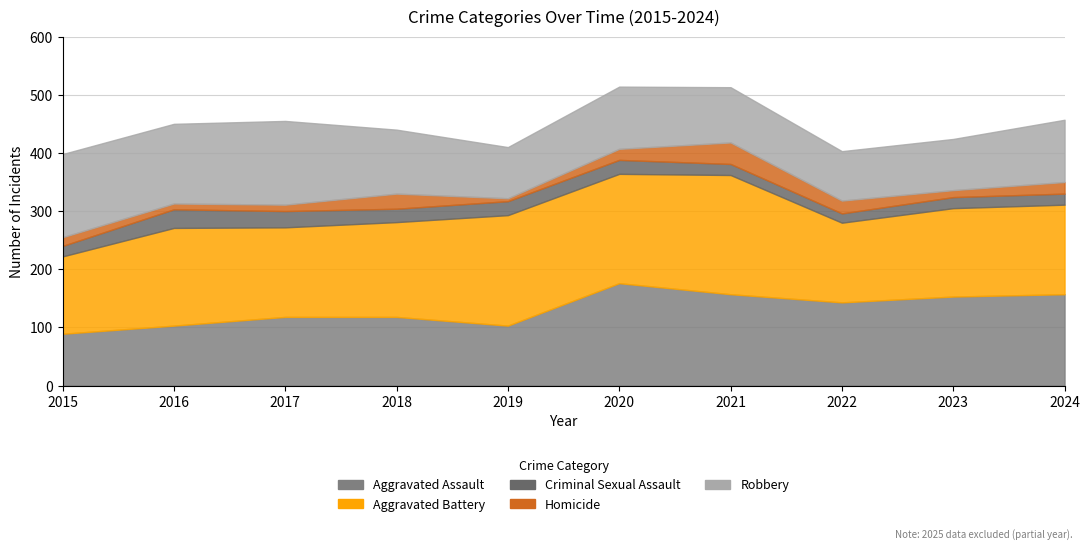

Reading left to right, list all the values displayed in this chart.

Aggravated Assault: 2015=89	2016=103	2017=118	2018=118	2019=103	2020=176	2021=157	2022=143	2023=153	2024=157
Aggravated Battery: 2015=133	2016=168	2017=154	2018=163	2019=190	2020=188	2021=205	2022=137	2023=152	2024=154
Criminal Sexual Assault: 2015=18	2016=32	2017=28	2018=23	2019=24	2020=24	2021=19	2022=16	2023=19	2024=19
Homicide: 2015=15	2016=10	2017=11	2018=26	2019=5	2020=19	2021=37	2022=22	2023=12	2024=20
Robbery: 2015=143	2016=137	2017=144	2018=110	2019=88	2020=107	2021=95	2022=85	2023=88	2024=107